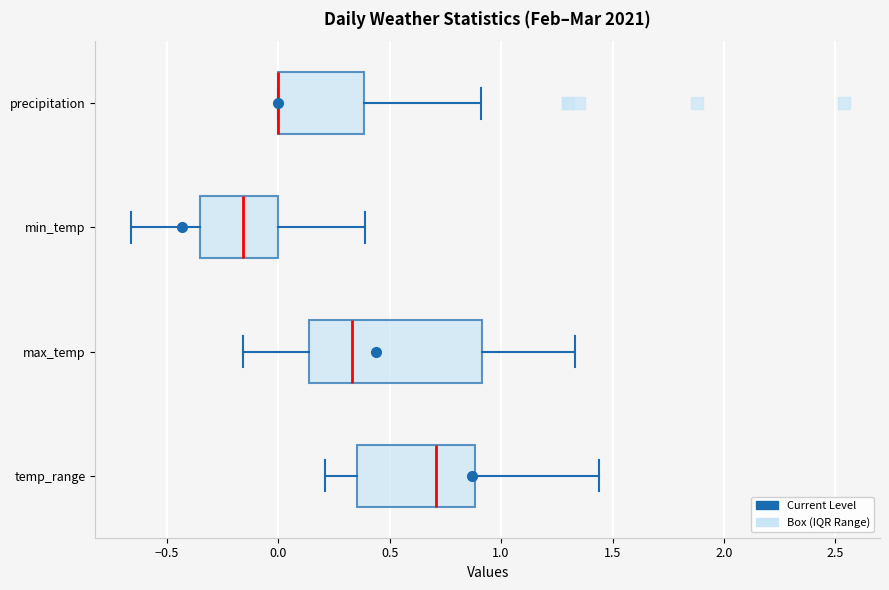

Reading bottom to top, transcribe this box plot: for each box, give where its median line is, the range the box spans, and where its two whiskers end, as read against the x-axis. The values are not printed on the chart, so give them approximately, as read against the axis.

temp_range: median 0.70, box 0.35 to 0.90, whiskers 0.20 to 1.45
max_temp: median 0.35, box 0.15 to 0.90, whiskers -0.15 to 1.35
min_temp: median -0.15, box -0.35 to 0.00, whiskers -0.65 to 0.40
precipitation: median 0.00 (drawn on the box's left edge), box 0.00 to 0.40, whiskers 0.00 to 0.90